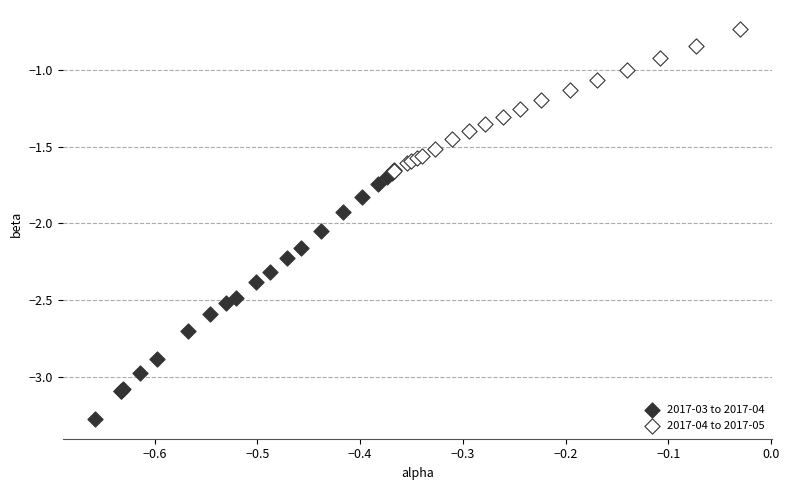

Which series reaches the minimum Y coordinate?

2017-03 to 2017-04